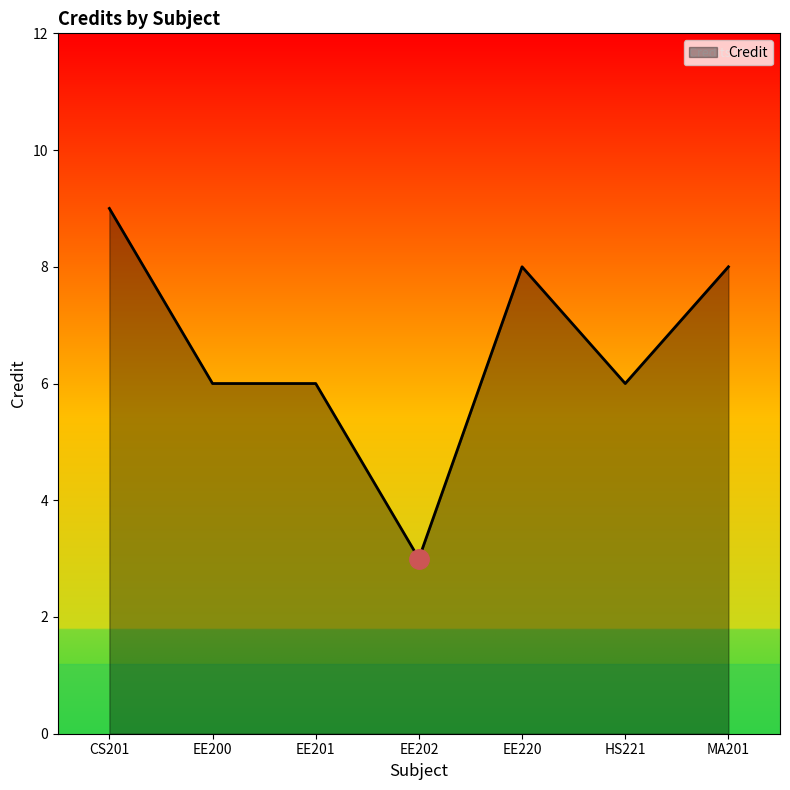

What position from the right is EE201?

5